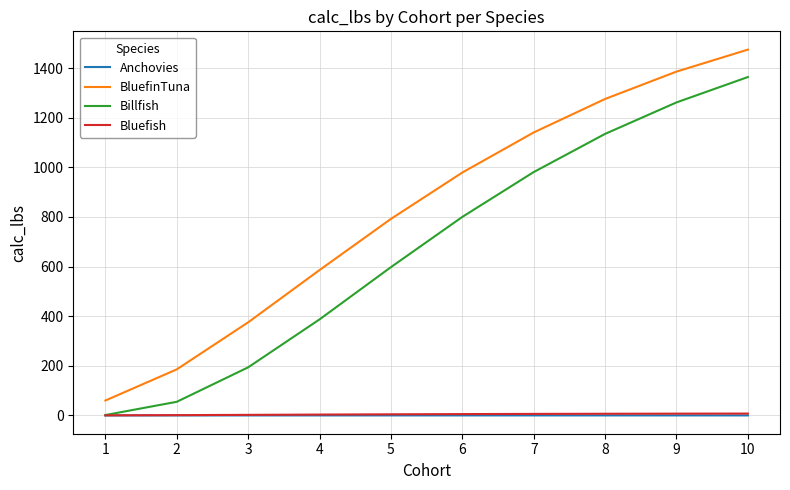

True or false: Billfish and BluefinTuna cross at least once.

False